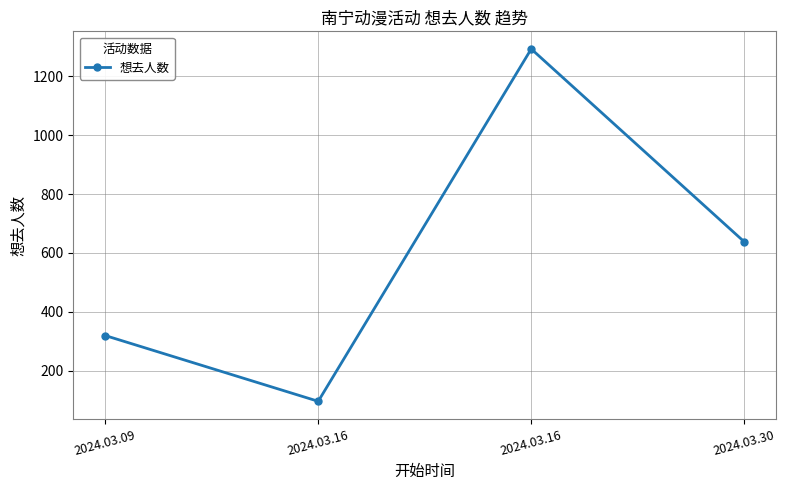

How many lines are shown in the chart?

1